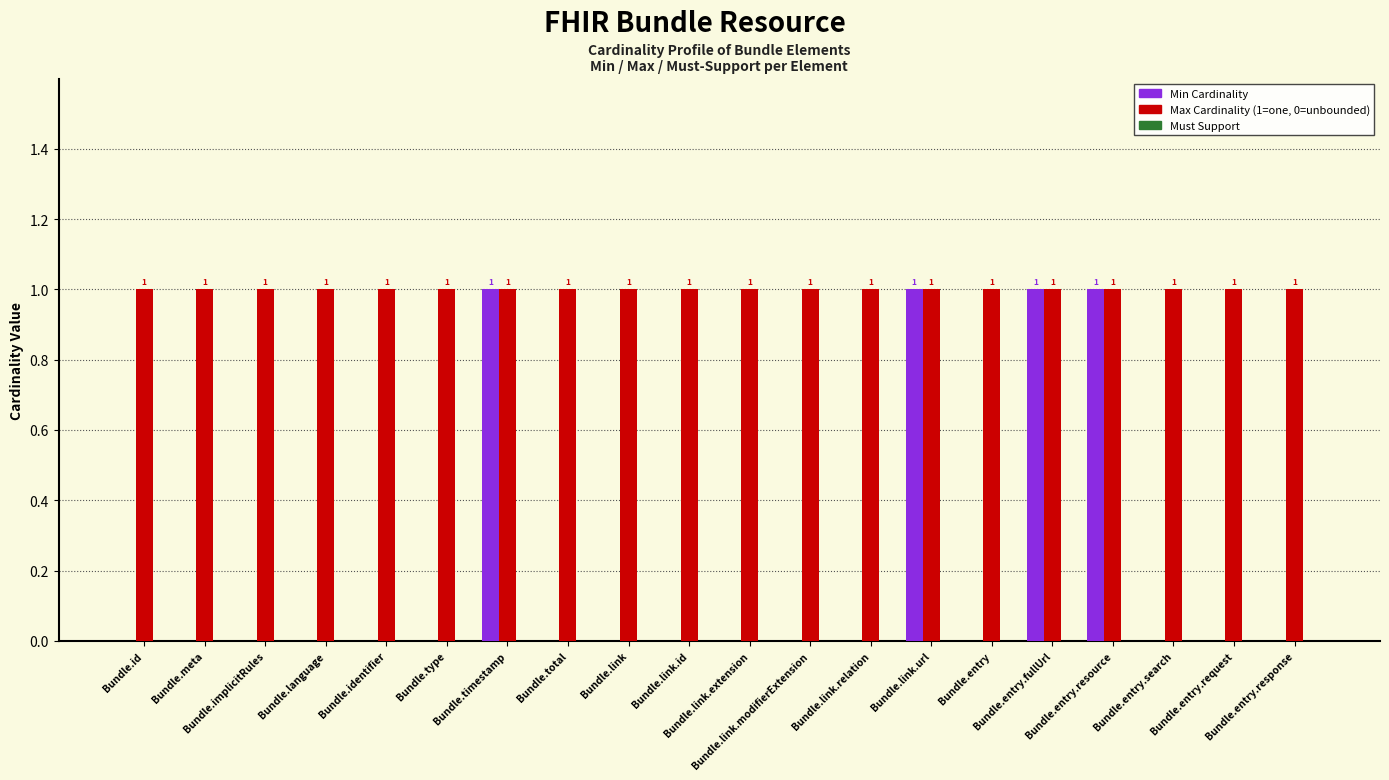

How many categories are shown in the chart?

20